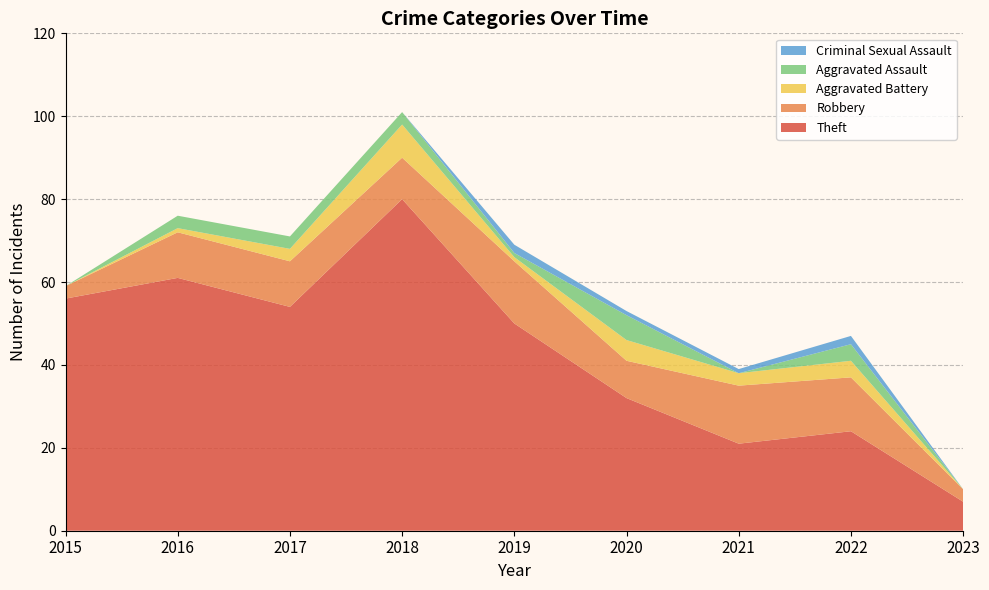

Reading right to left, extract all data points from this chart.

Theft: 7	24	21	32	50	80	54	61	56
Robbery: 3	13	14	9	15	10	11	11	3
Aggravated Battery: 0	4	3	5	1	8	3	1	0
Aggravated Assault: 0	4	0	6	1	3	3	3	0
Criminal Sexual Assault: 0	2	1	1	2	0	0	0	0